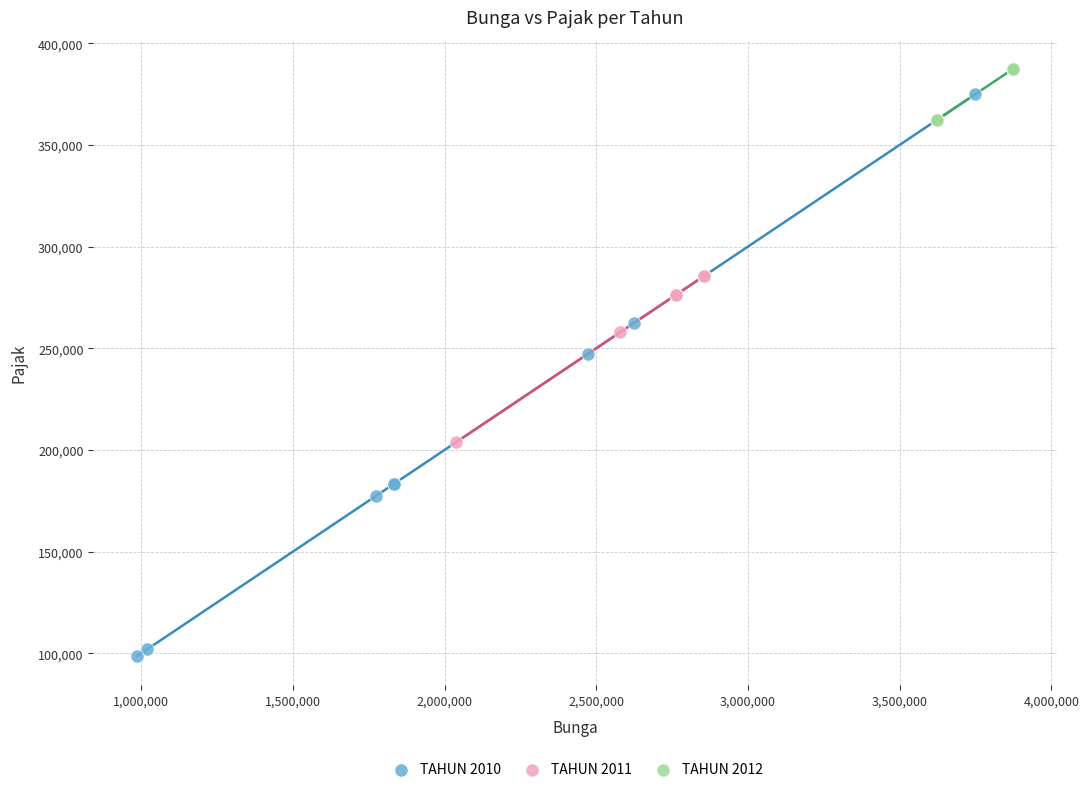

Which series reaches the minimum Y coordinate?

TAHUN 2010